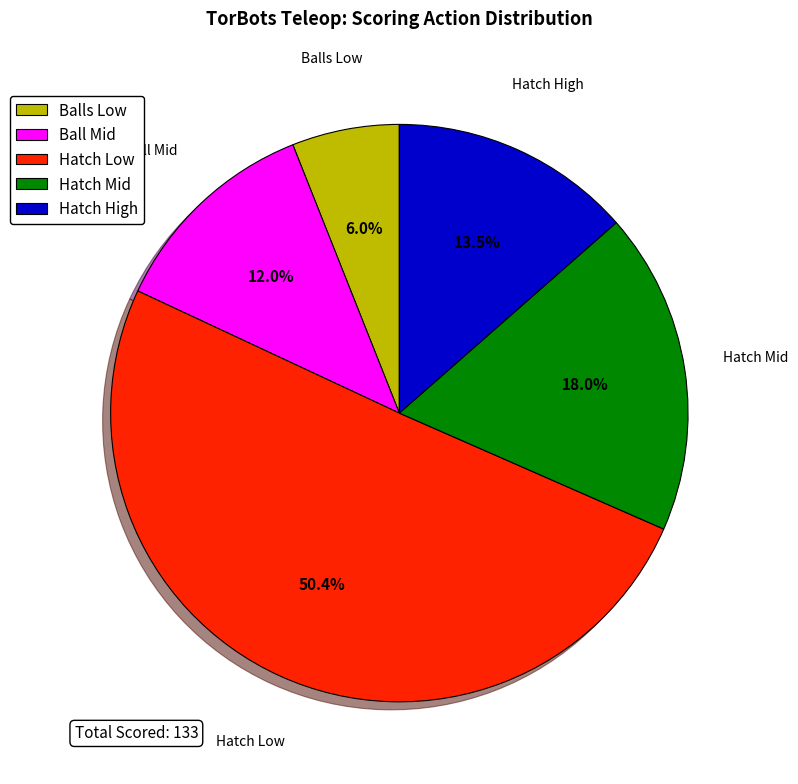

Which category has the biggest portion of the pie?

Hatch Low